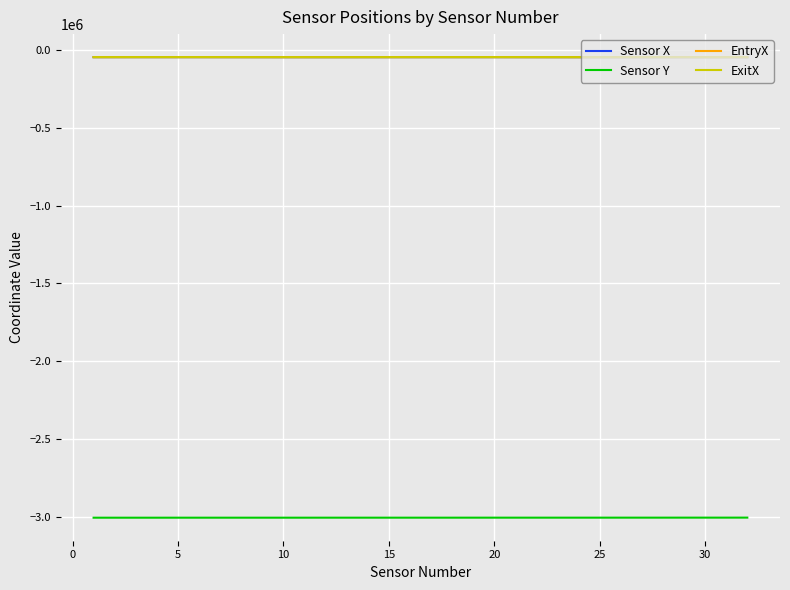

What is the minimum value for Sensor Y?

-3005993.0